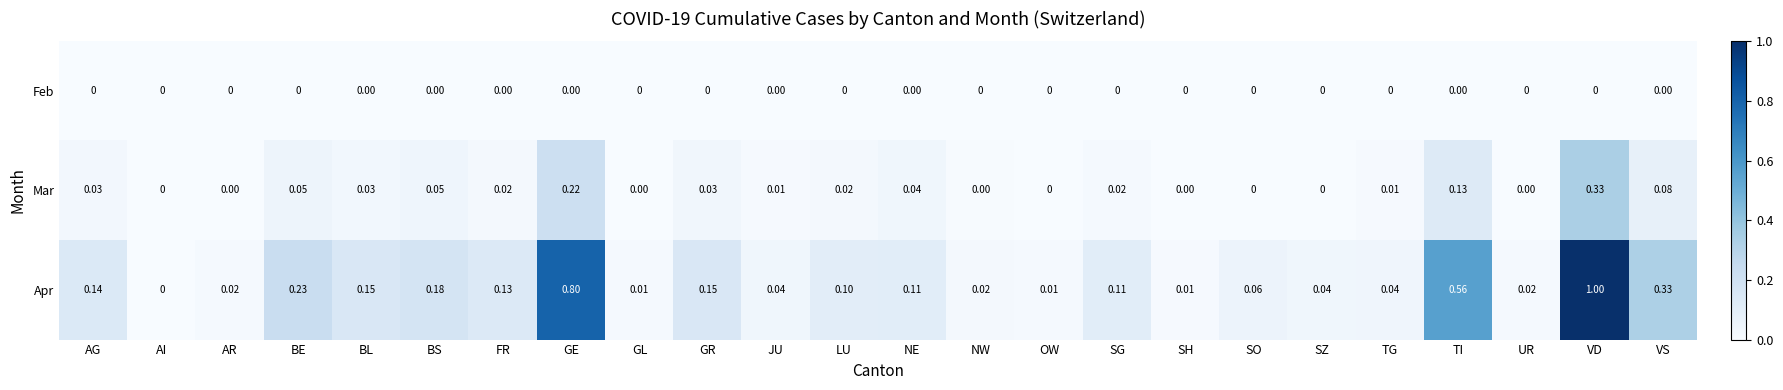

List the series in order of their overall mean, lowest first.

Feb, Mar, Apr